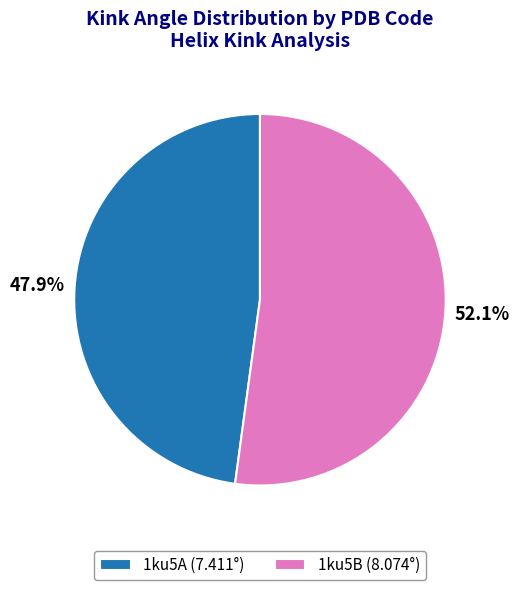

Which slice is the largest?

1ku5B